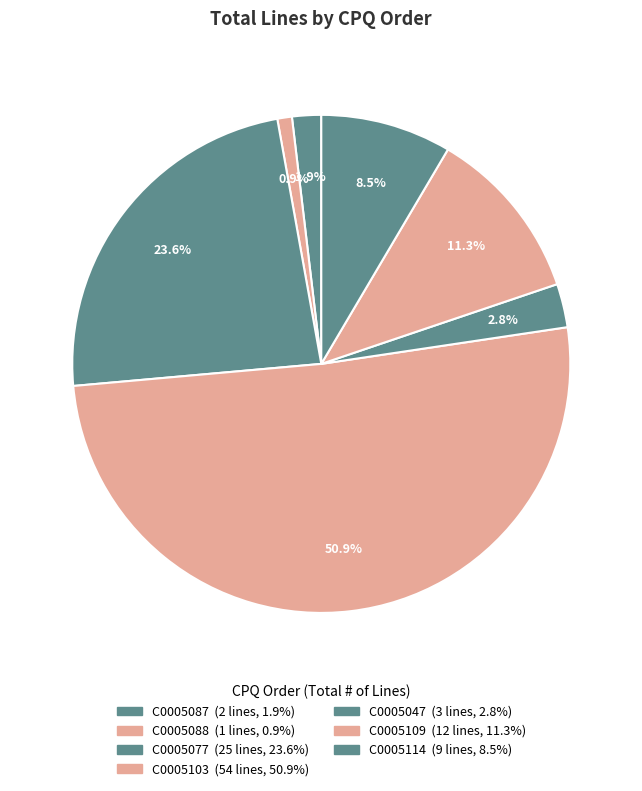

Do C0005077 and C0005088 together represent more than half of the pie?

No